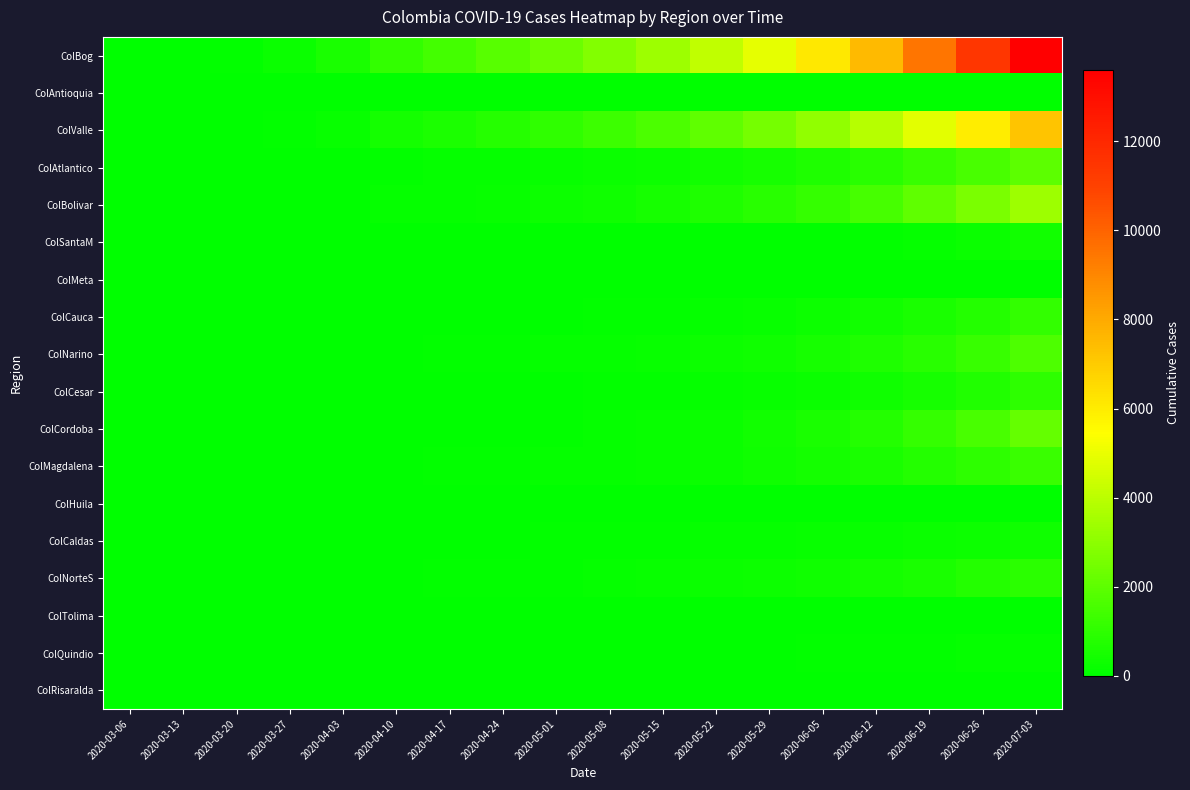

What is the total value across all series at 2020-04-03?

923